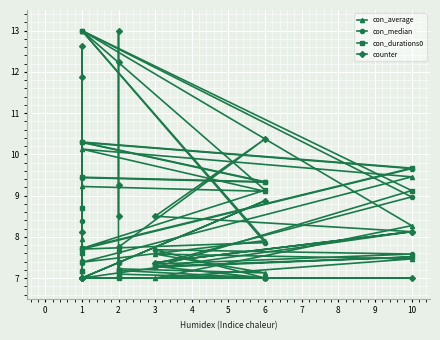

Which series ends up on top after the final intersection of con_durations0 and counter?

counter